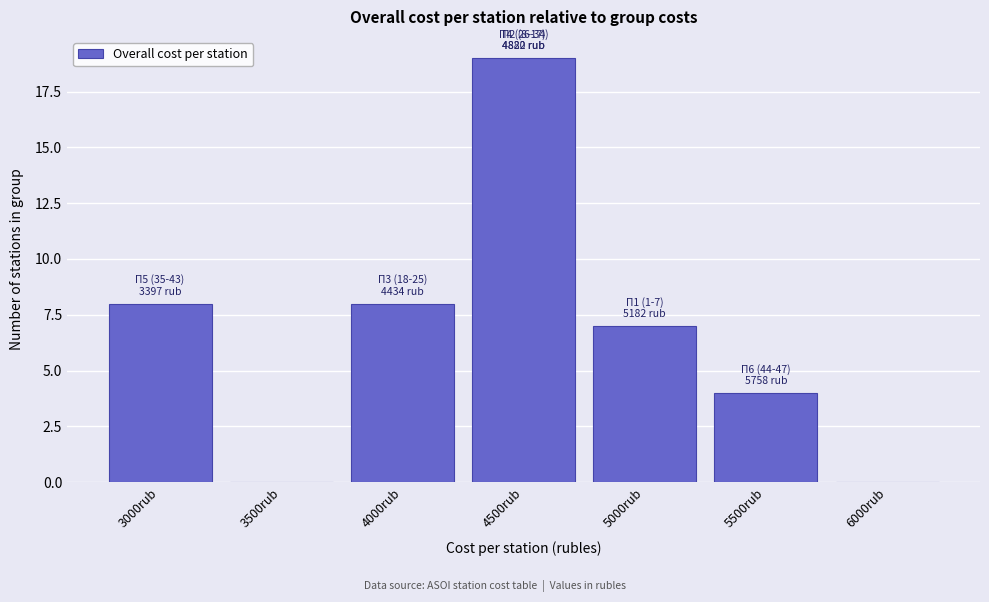

Reading left to right, list all the values displayed in this chart.

3000rub=8	3500rub=0	4000rub=8	4500rub=19	5000rub=7	5500rub=4	6000rub=0